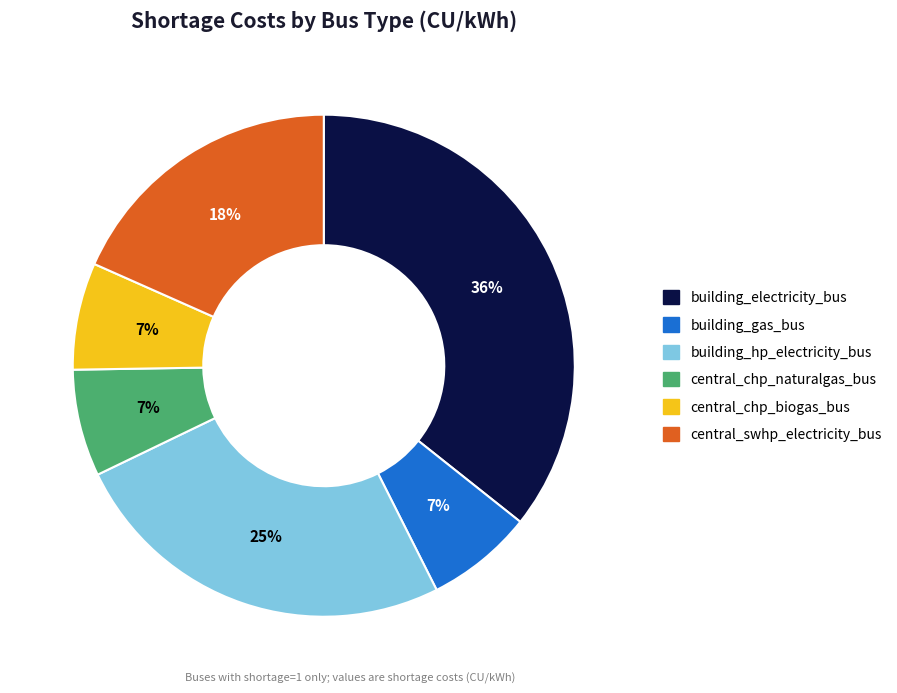

Is the sum of central_swhp_electricity_bus and central_chp_naturalgas_bus greater than half?

No